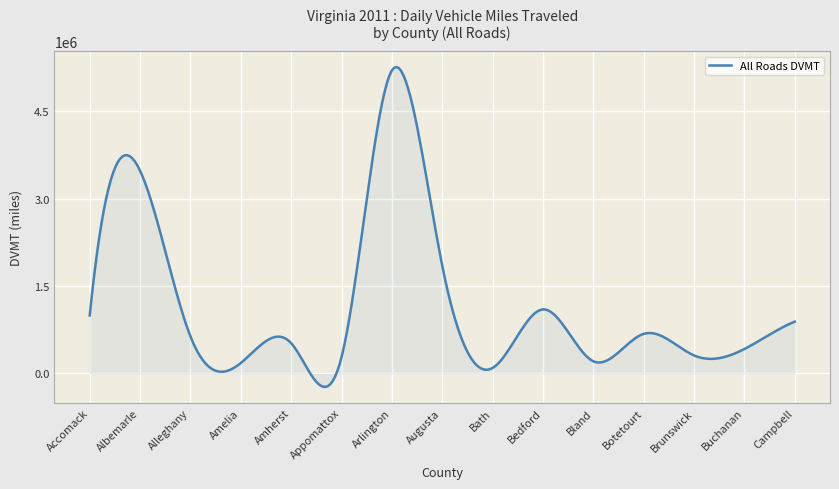

What is the minimum value shown in the chart?

-230267.8